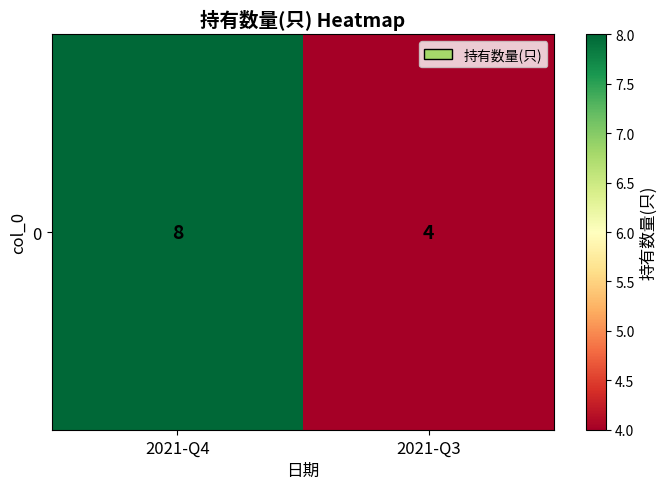

Which label corresponds to the smallest value in the chart?

2021-Q3